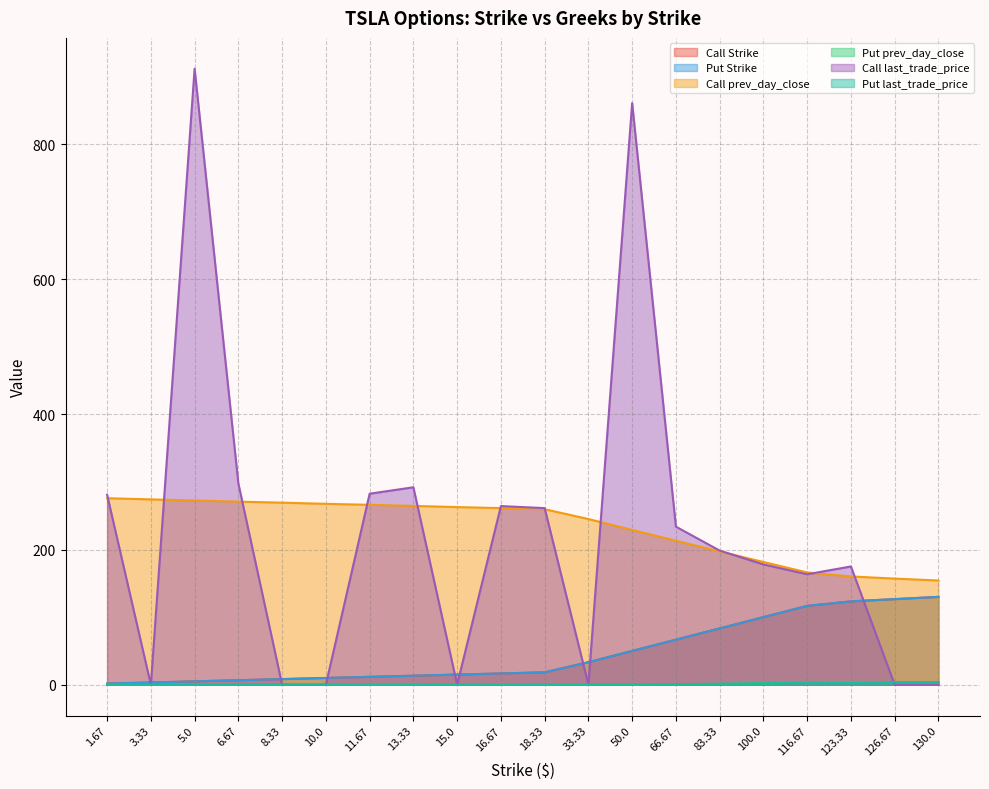

How many lines are shown in the chart?

6